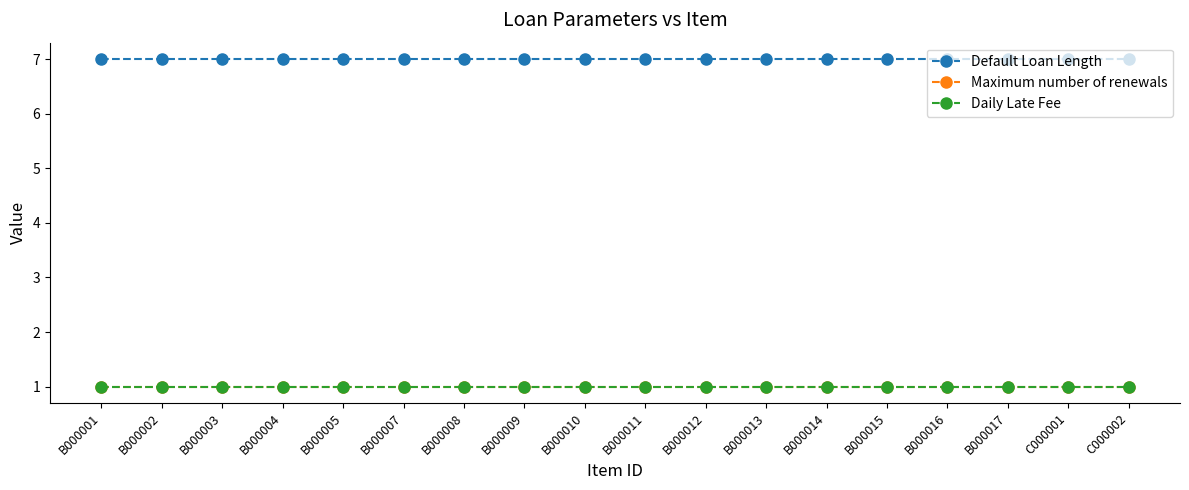

What is the total value across all series at B000016?

9